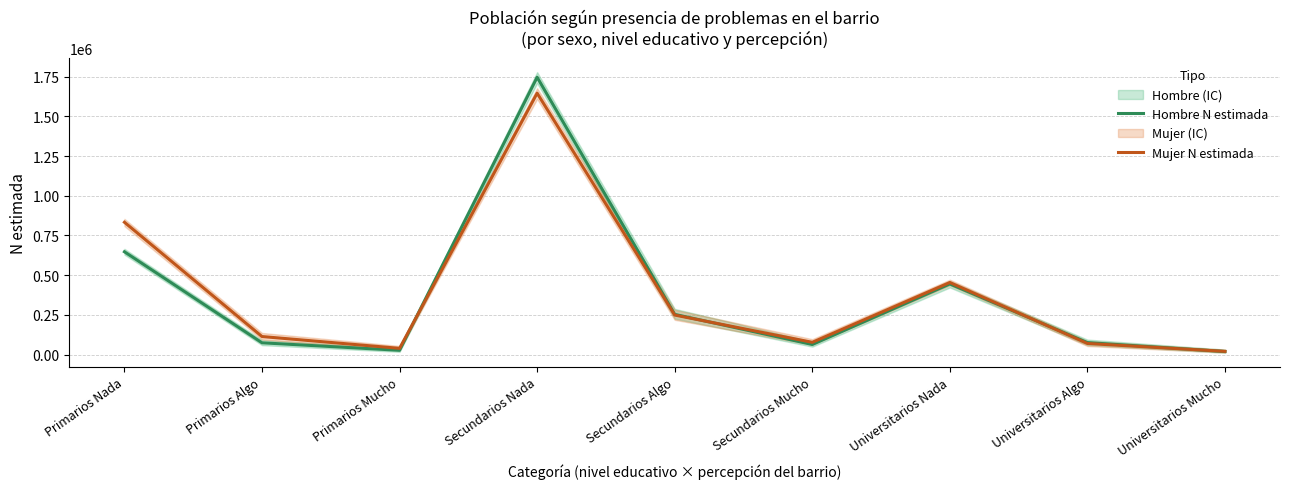

What is the average value of the Hombre N estimada series?

372231